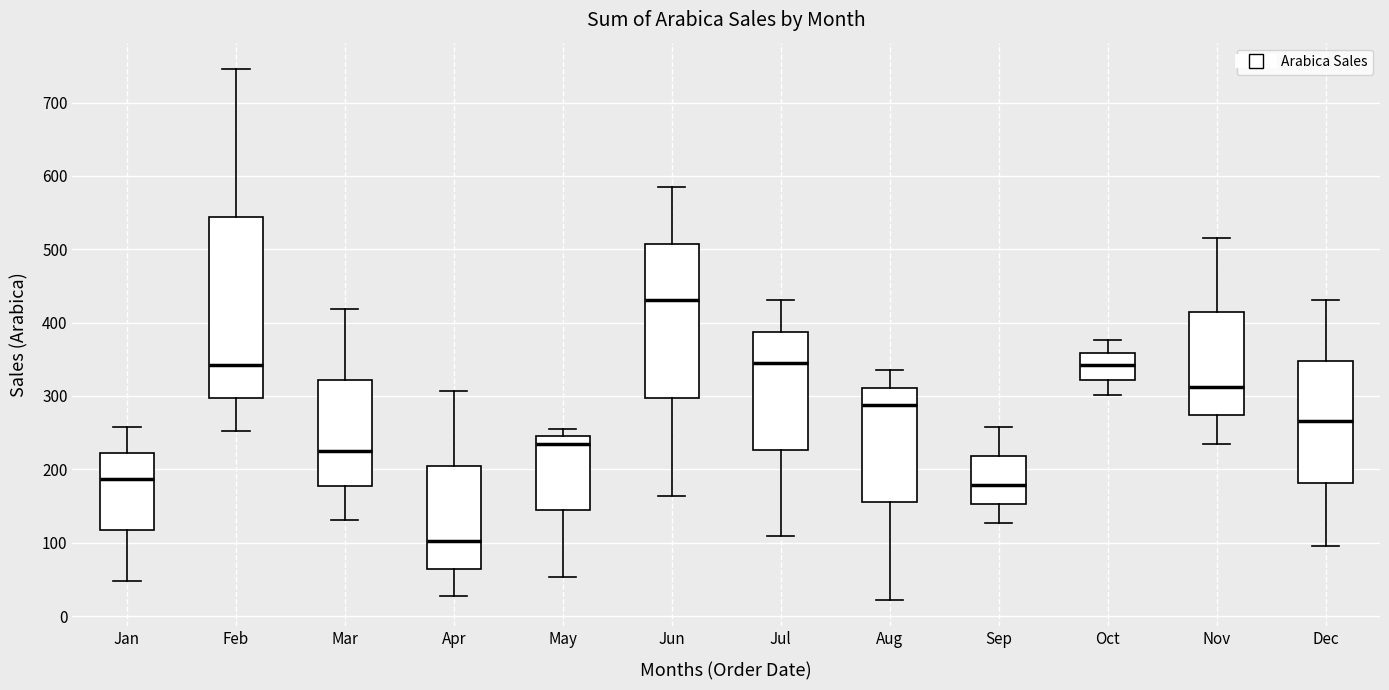

Which box has the lowest median line?

Apr